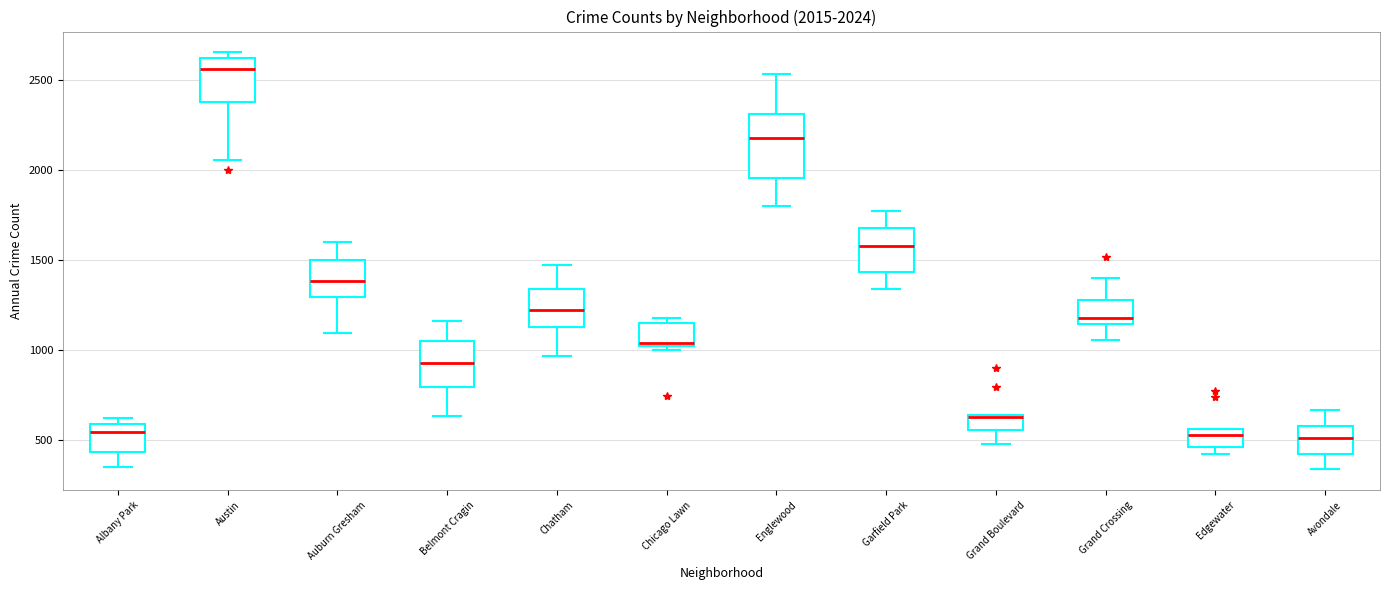

Comparing the boxes themselves (not the whiskers), which one is the tallest?

Englewood